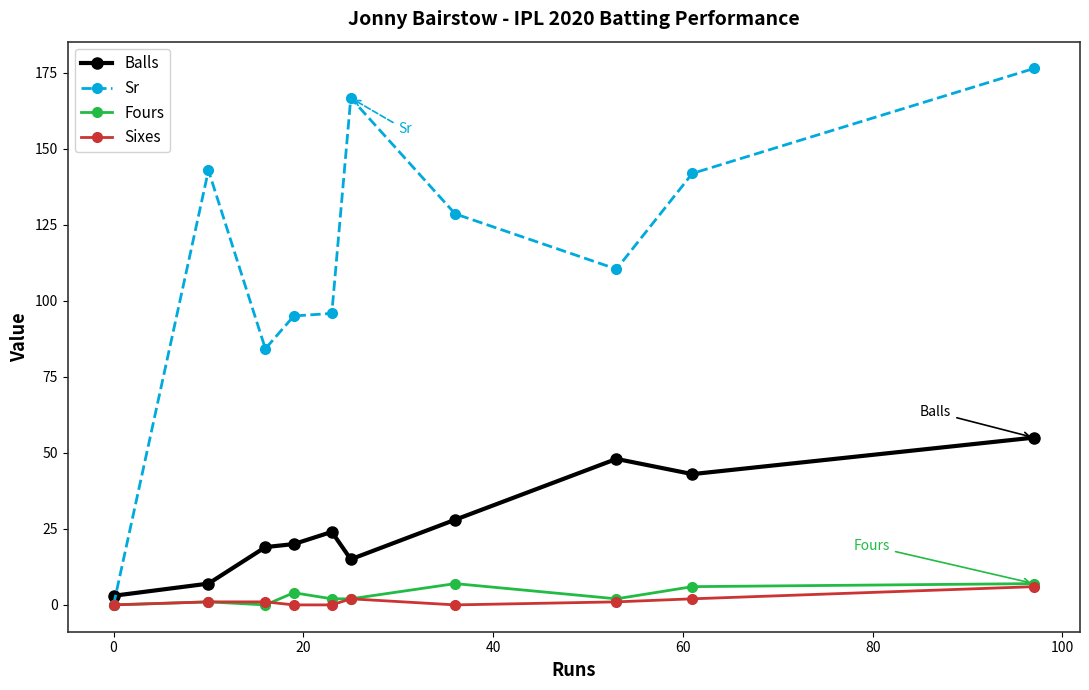

What is the difference between the maximum and second lowest values in the Fours series?

7.0